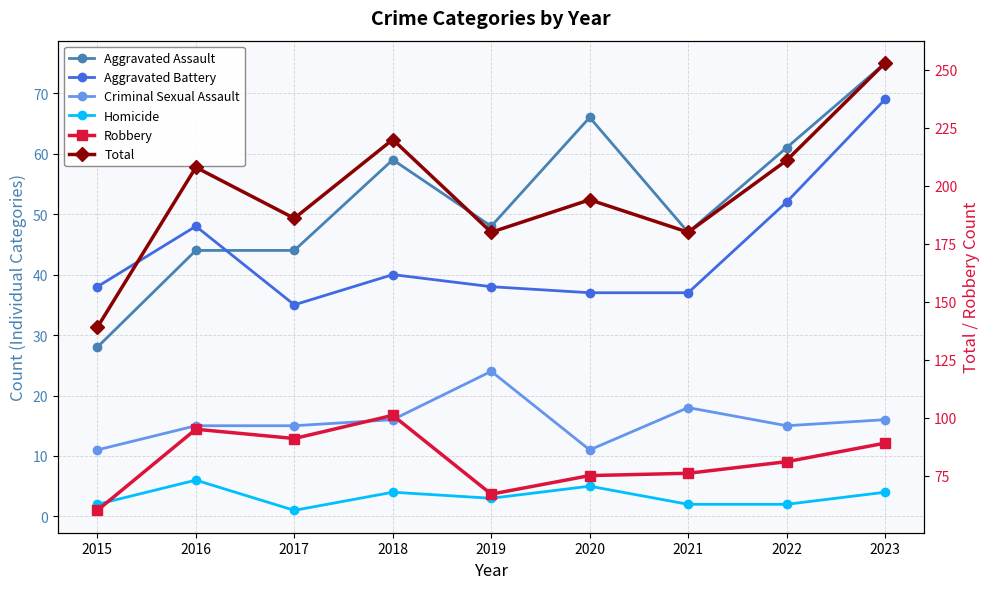

What is the difference between the second highest and minimum values in the Robbery series?

35